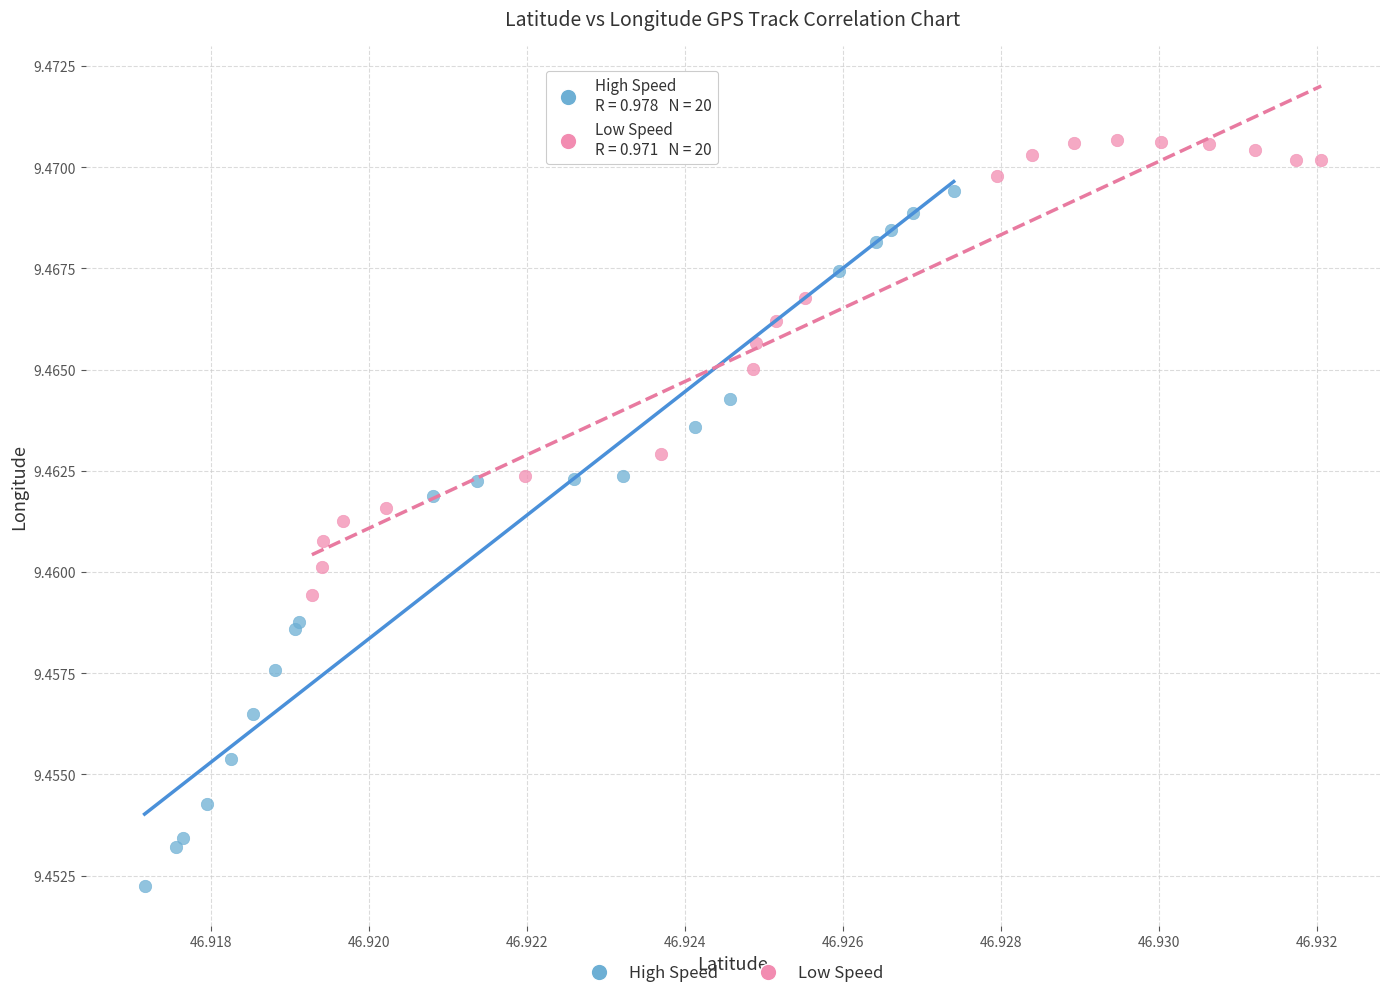

Which series contains the lowest Y value?

High Speed